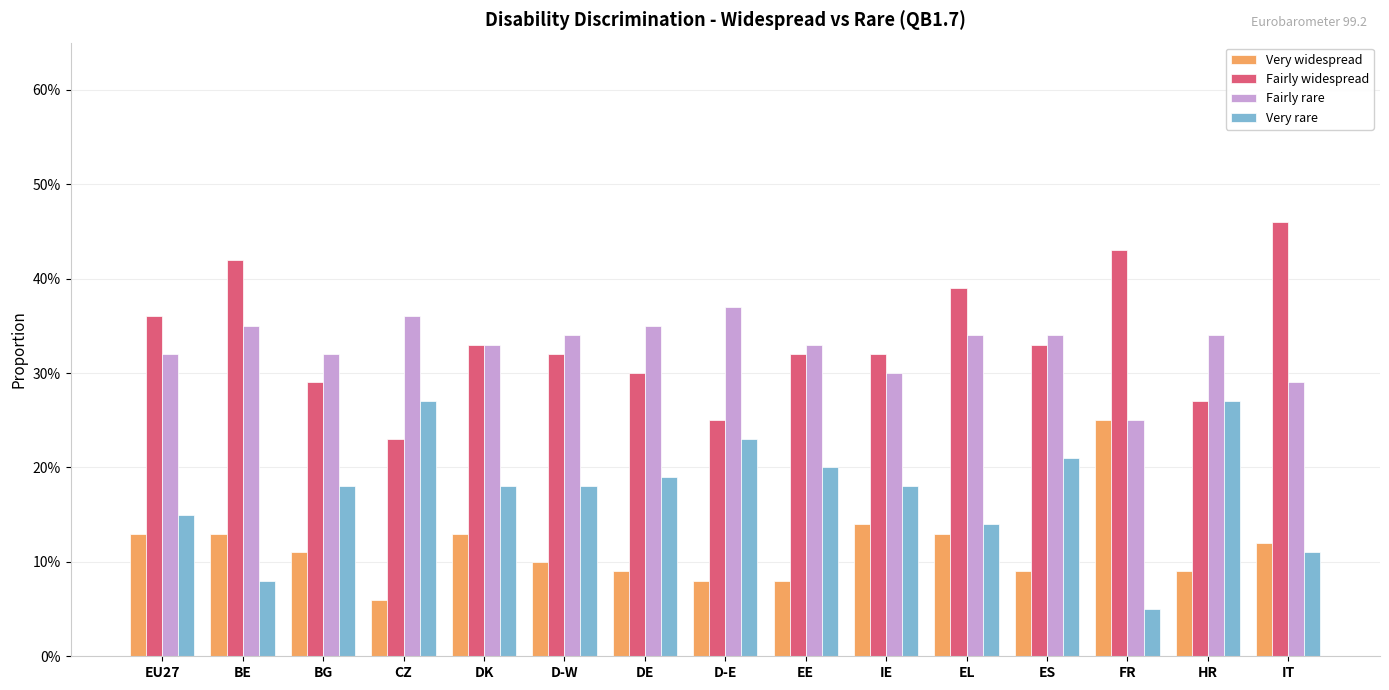

The Fairly rare series shows 0.1 at HR. True or false?

False